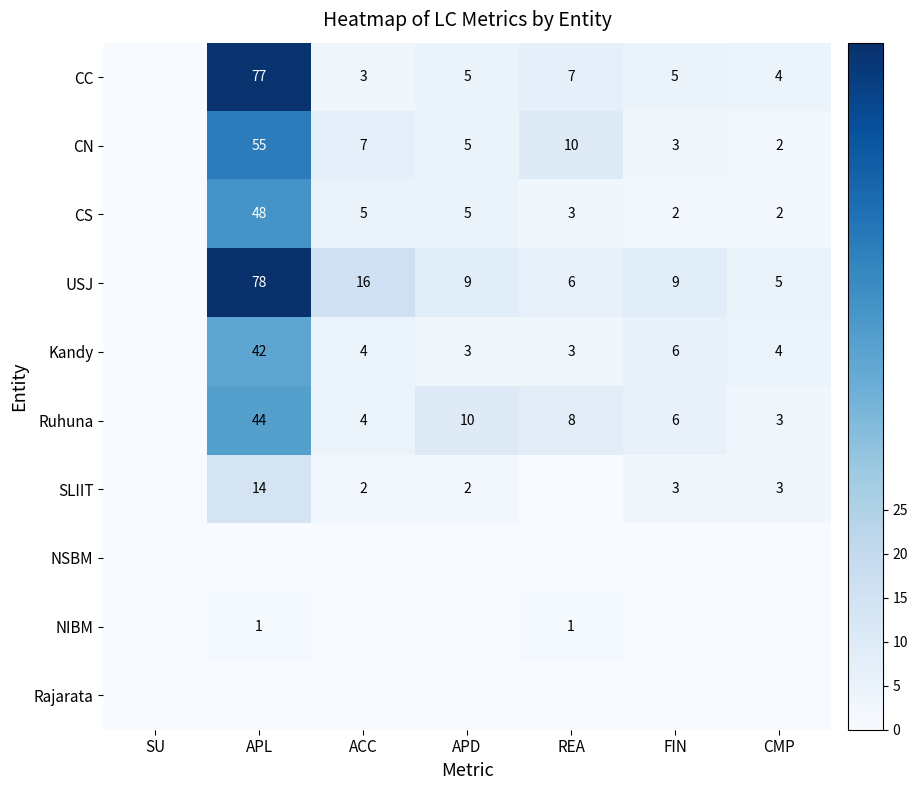

Between APD and CMP, which is larger?

APD